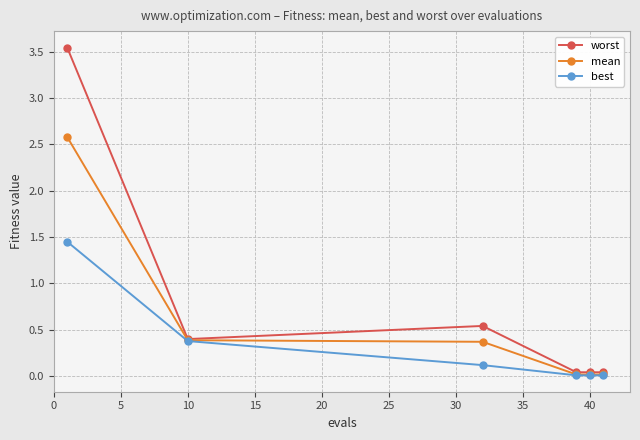

Rank the series by their average value, from lowest to highest.

best, mean, worst